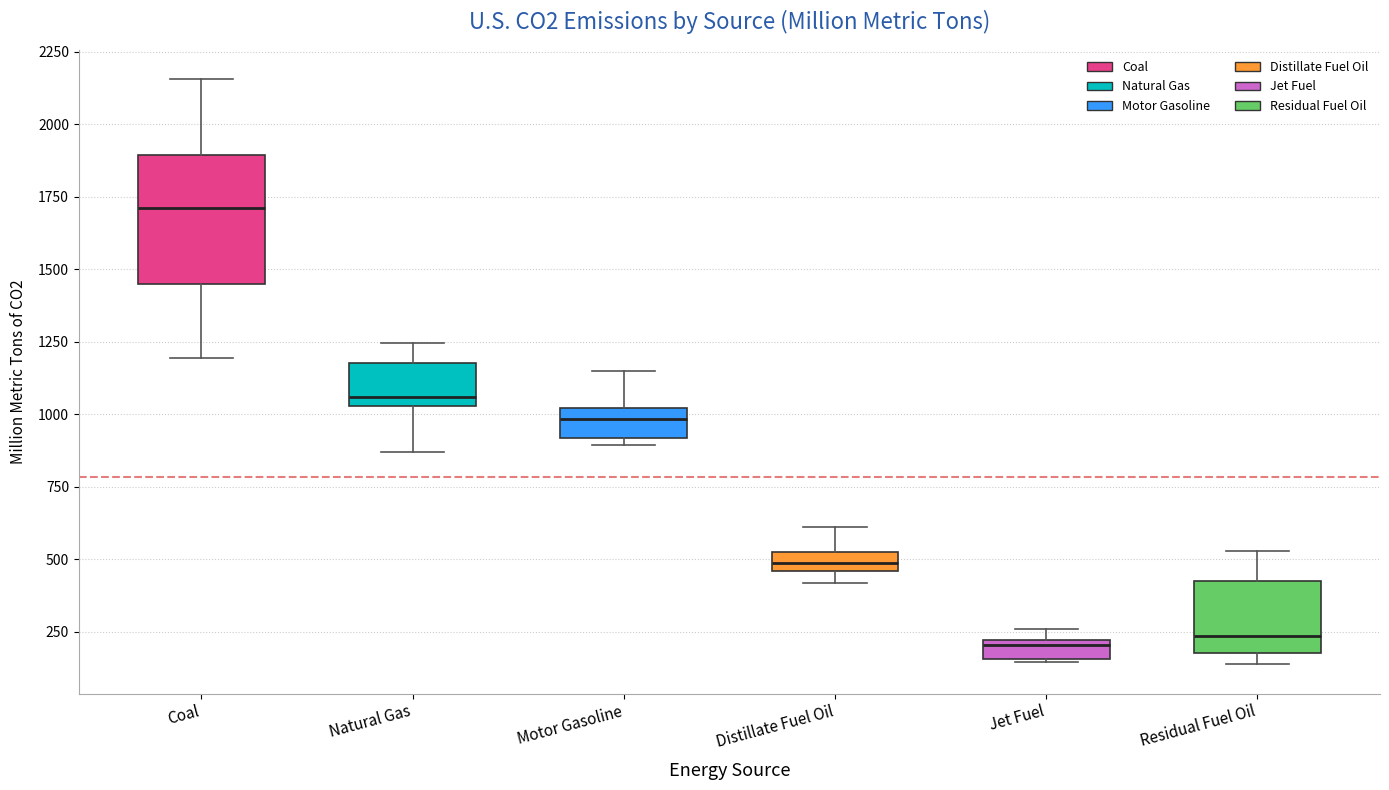

Comparing the boxes themselves (not the whiskers), which one is the tallest?

Coal